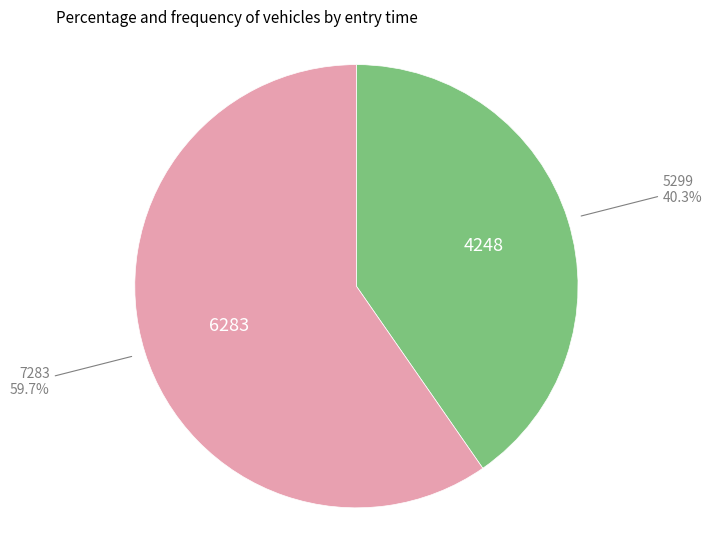

How many slices are in this pie chart?

2